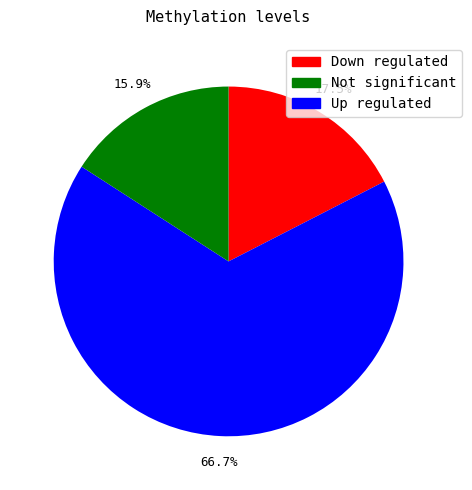

Does any single category account for the majority?

Yes